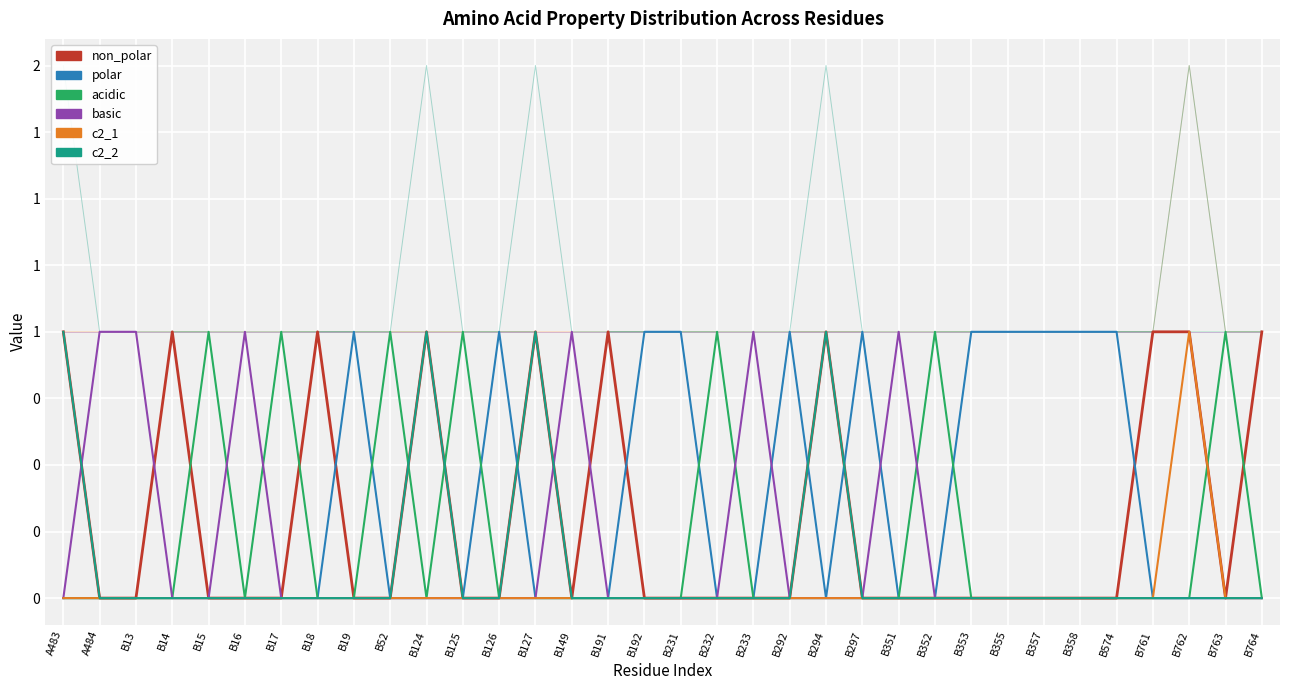

True or false: basic and acidic intersect in this chart.

True